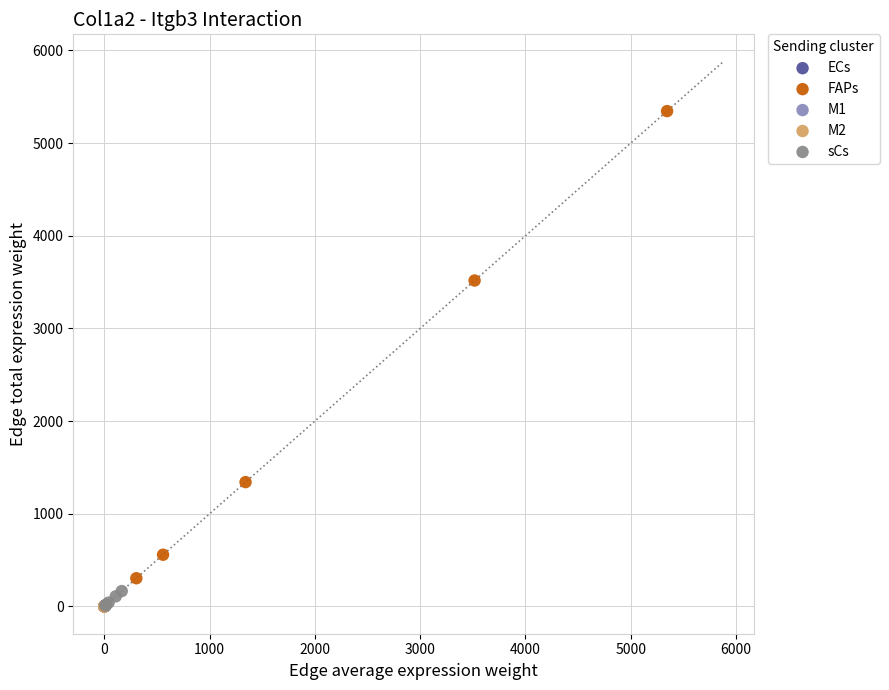

What are all the series names shown in the legend?

ECs, FAPs, M1, M2, sCs